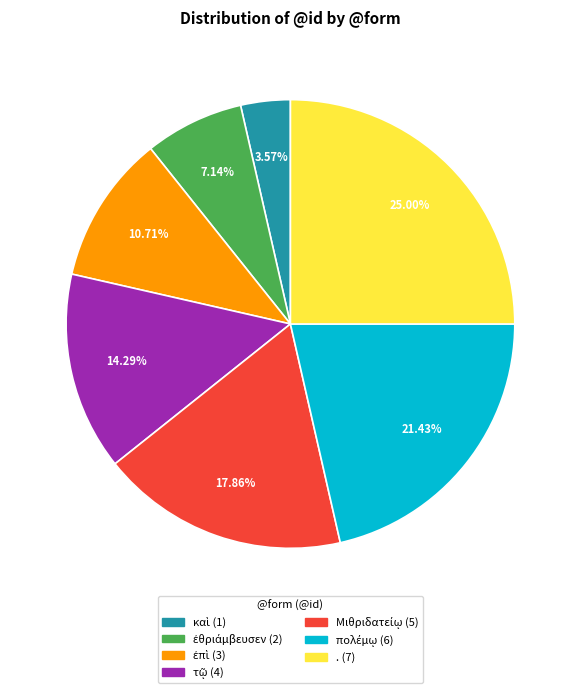

How many slices are in this pie chart?

7